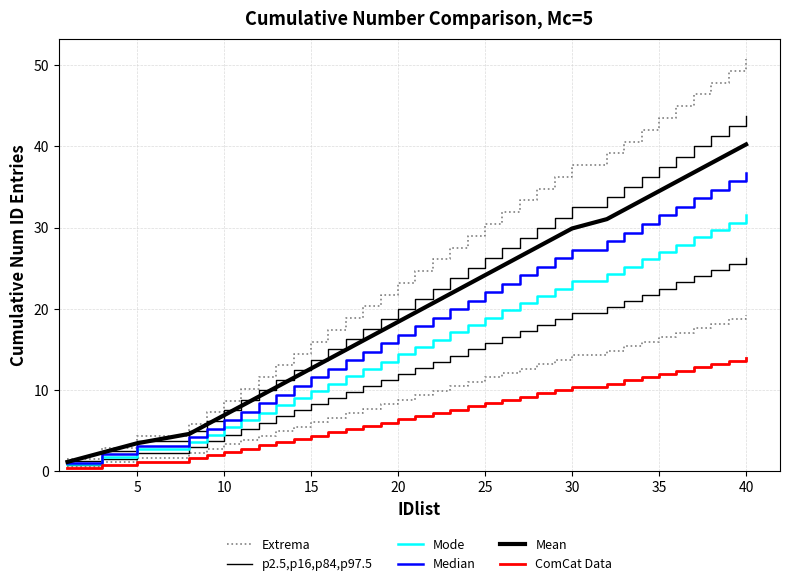

The p2.5,p16,p84,p97.5 series shows 16.5 at 30. True or false?

False